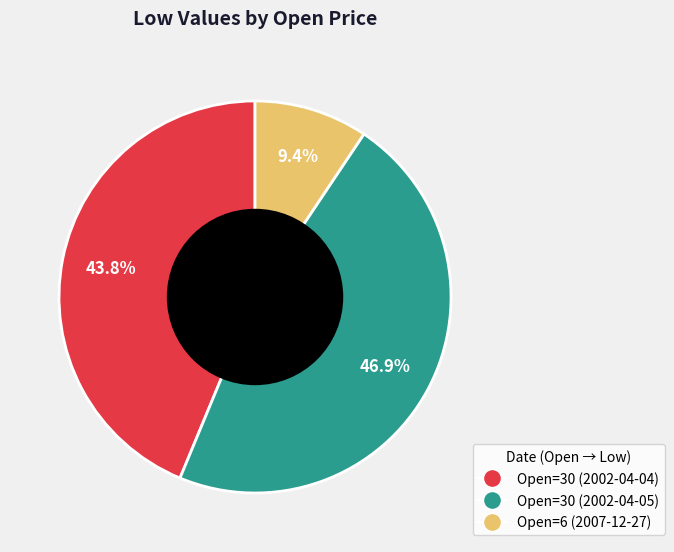

Does any single category account for the majority?

No